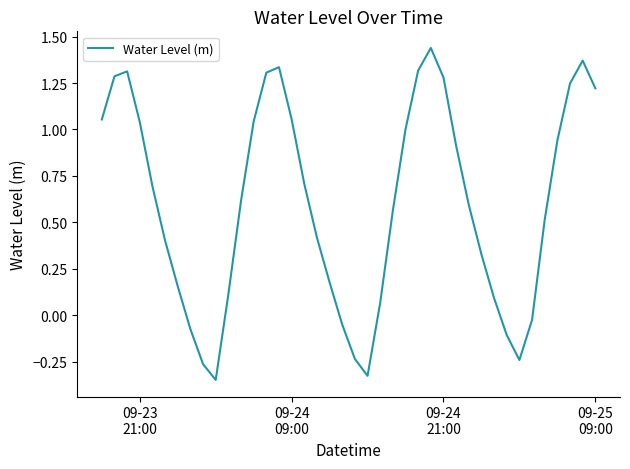

Is this an area chart (filled region under the line)?

No